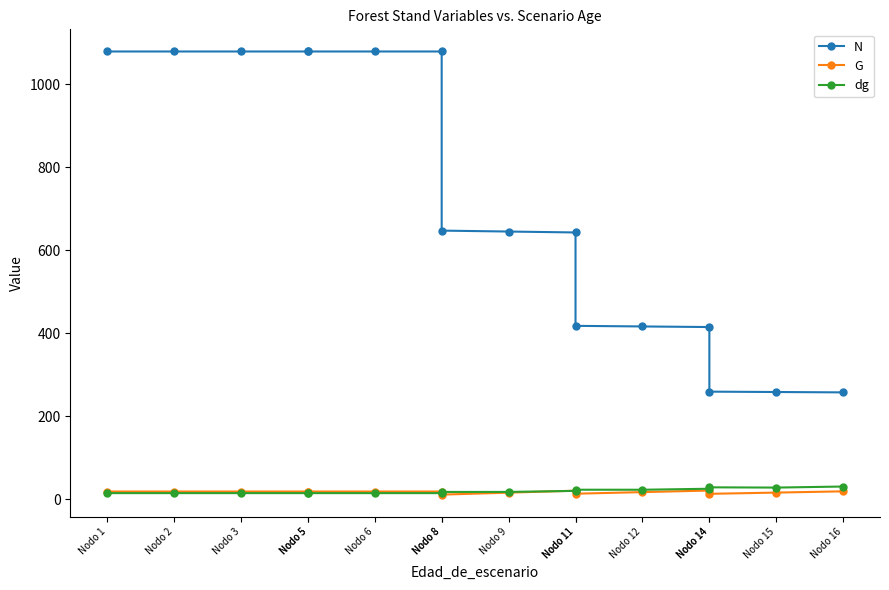

Reading left to right, what are all the values shown in this chart?

N: 1078.7	1078.7	1078.7	1078.7	1078.7	1078.7	1078.7	647.2	645.0	642.8	417.8	416.4	414.9	259.3	258.4	257.6
G: 18.7	18.7	18.7	18.7	18.7	18.7	18.7	11.2	16.0	20.8	13.5	17.3	21.1	13.2	16.2	19.1
dg: 14.9	14.9	14.9	14.9	14.9	14.9	14.9	17.7	17.8	20.3	23.1	23.0	25.4	28.8	28.2	30.8